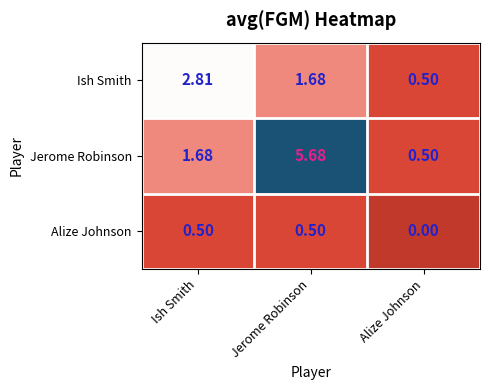

Rank the categories by Ish Smith value from highest to lowest.

Ish Smith, Jerome Robinson, Alize Johnson